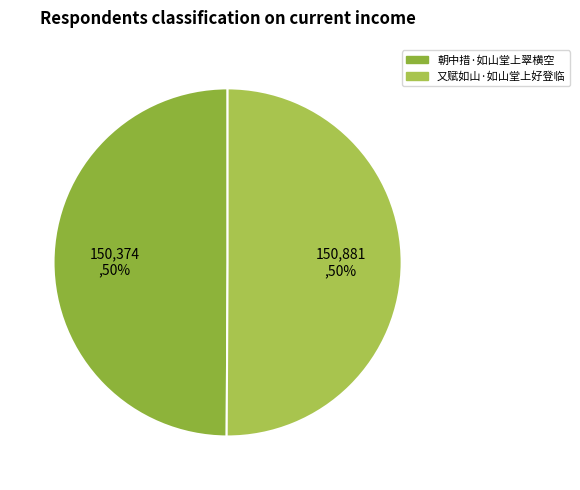

How many slices are in this pie chart?

2